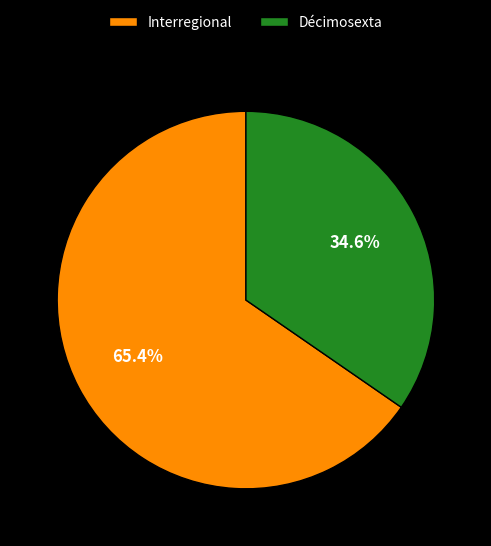

Is Décimosexta the majority of the pie?

No